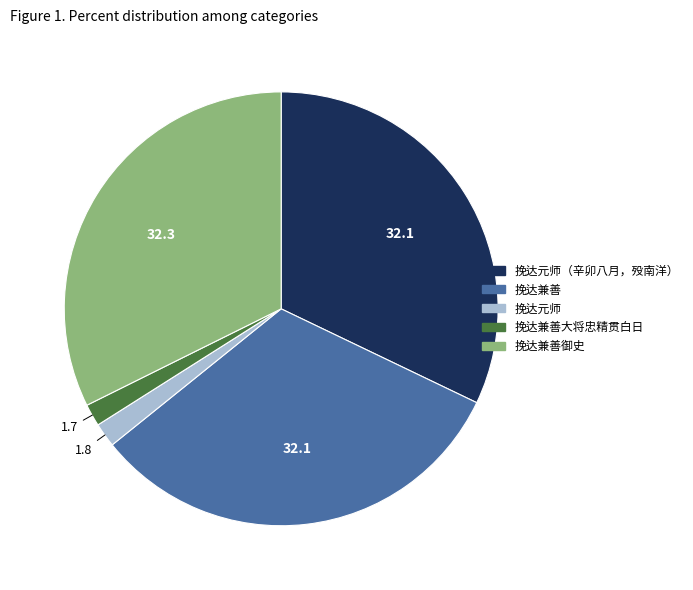

How many segments does this pie chart have?

5